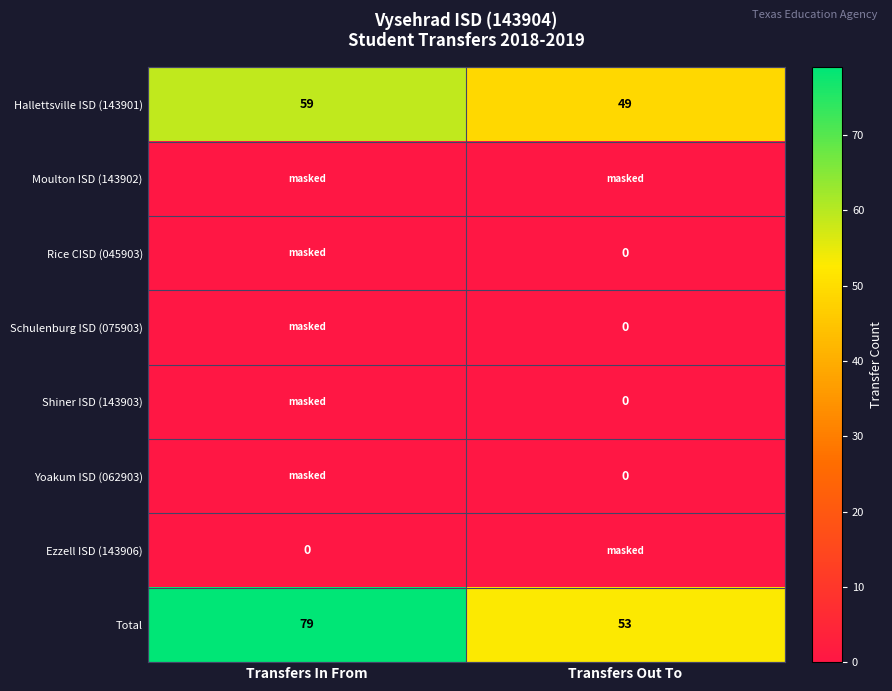

Rank the series at Transfers In From from highest to lowest value.

Total, Hallettsville ISD (143901), Moulton ISD (143902), Rice CISD (045903), Schulenburg ISD (075903), Shiner ISD (143903), Yoakum ISD (062903), Ezzell ISD (143906)